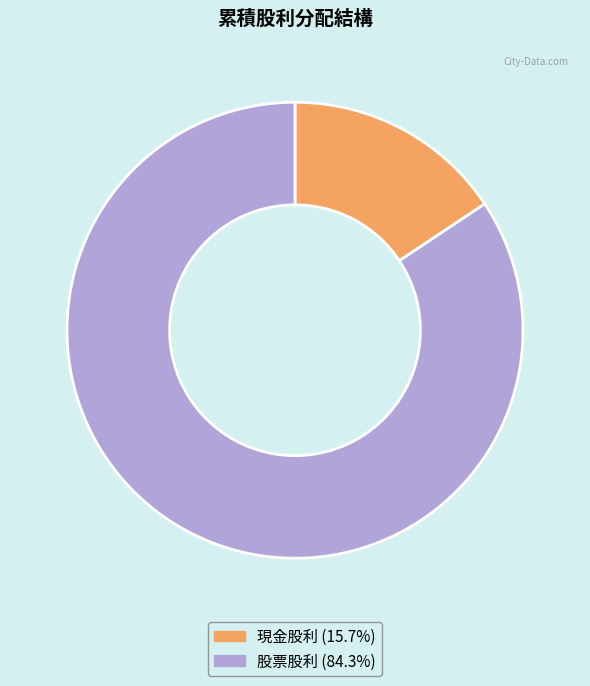

Is there any slice that represents more than half of the pie?

Yes